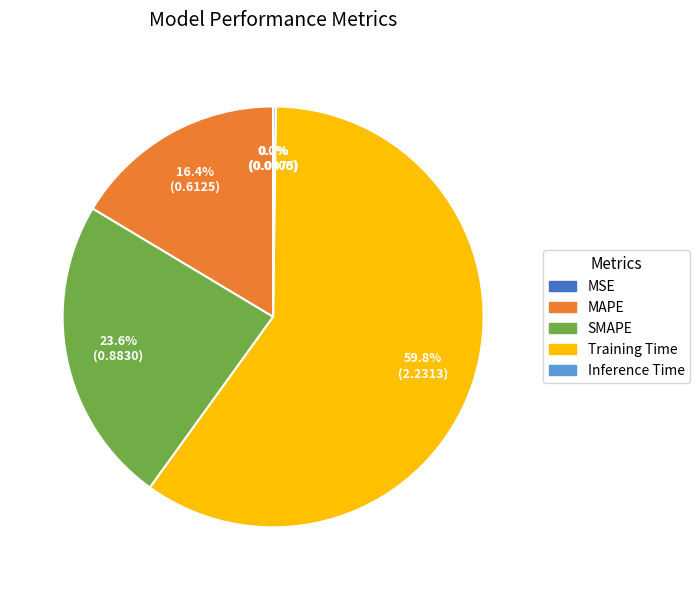

True or false: MAPE accounts for 16% of the total.

True